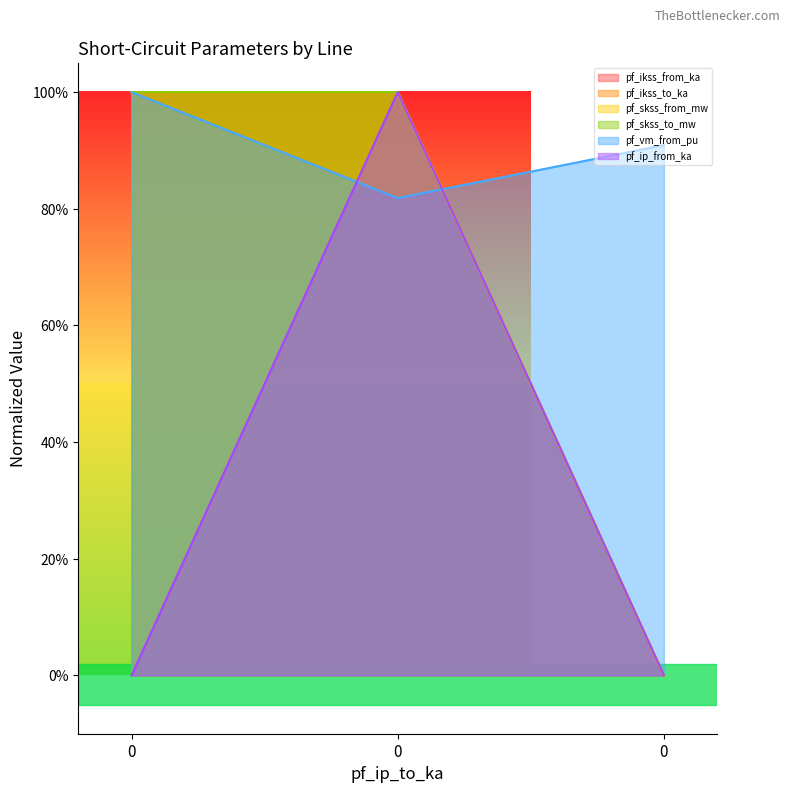

Count the number of categories in the chart.

3